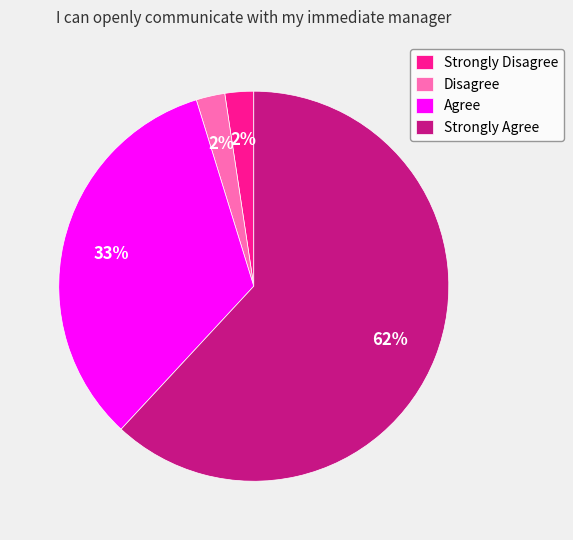

What is the ratio of the value at Agree to the value at Strongly Agree?

0.5